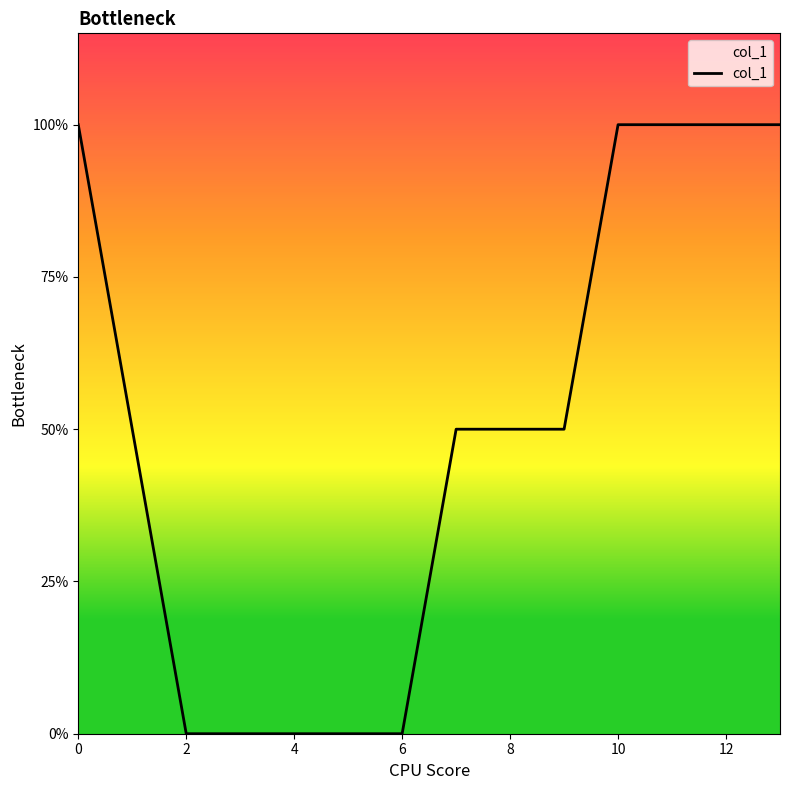

Reading right to left, what are all the values shown in this chart?

2	2	2	2	1	1	1	0	0	0	0	0	1	2